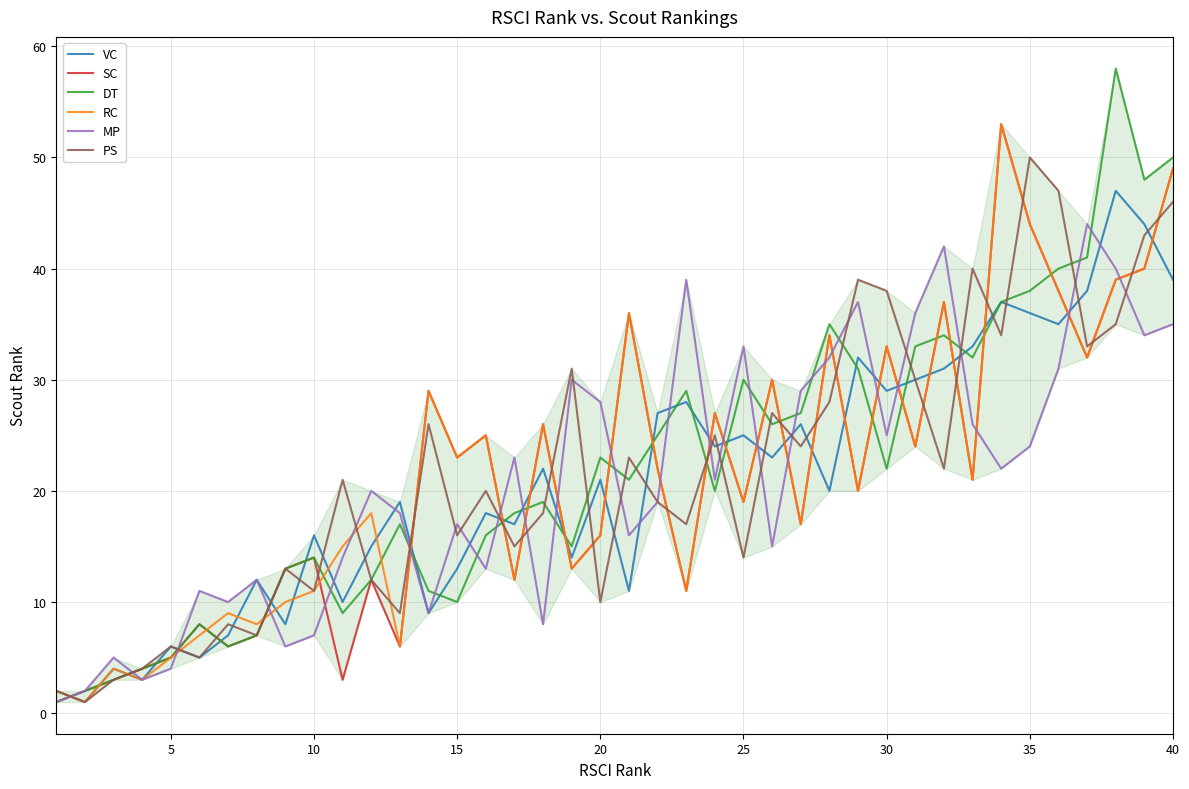

How many categories are shown in the chart?

40